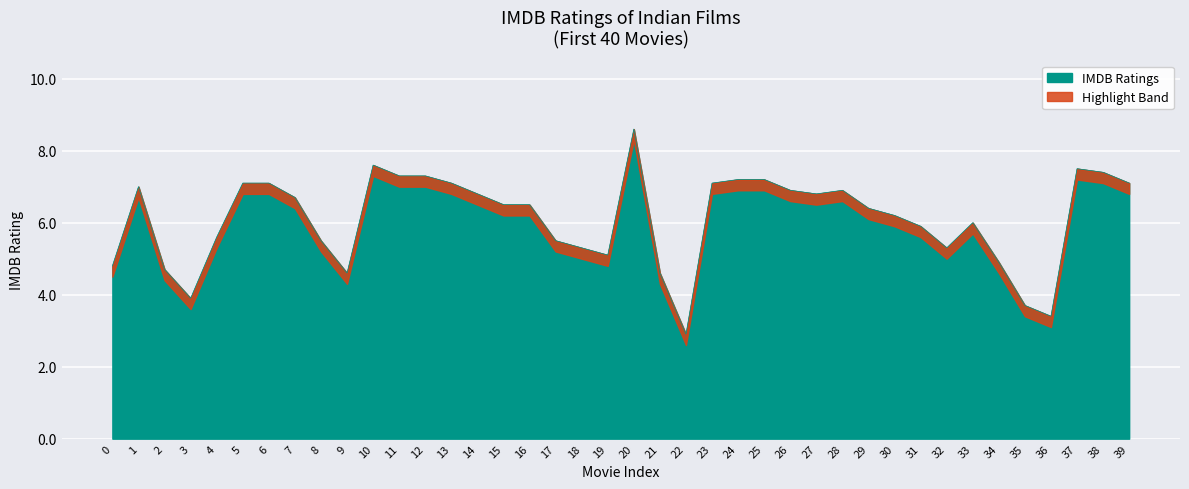

What is the value of the 8th point from the left?

6.7